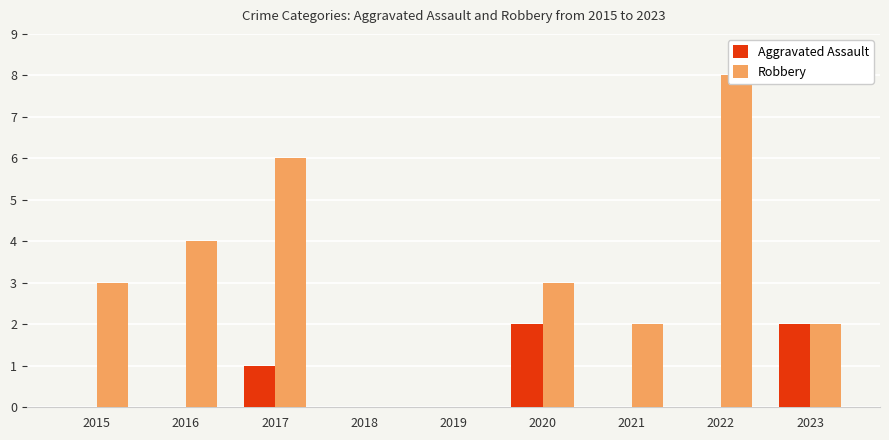

At which category does the chart reach its minimum across all series?

2015